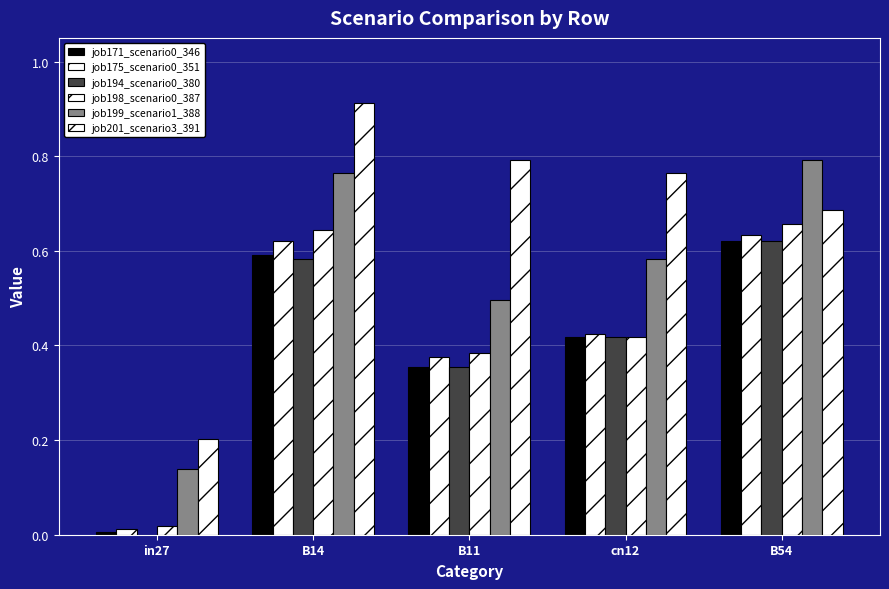

How many groups of bars are there?

5